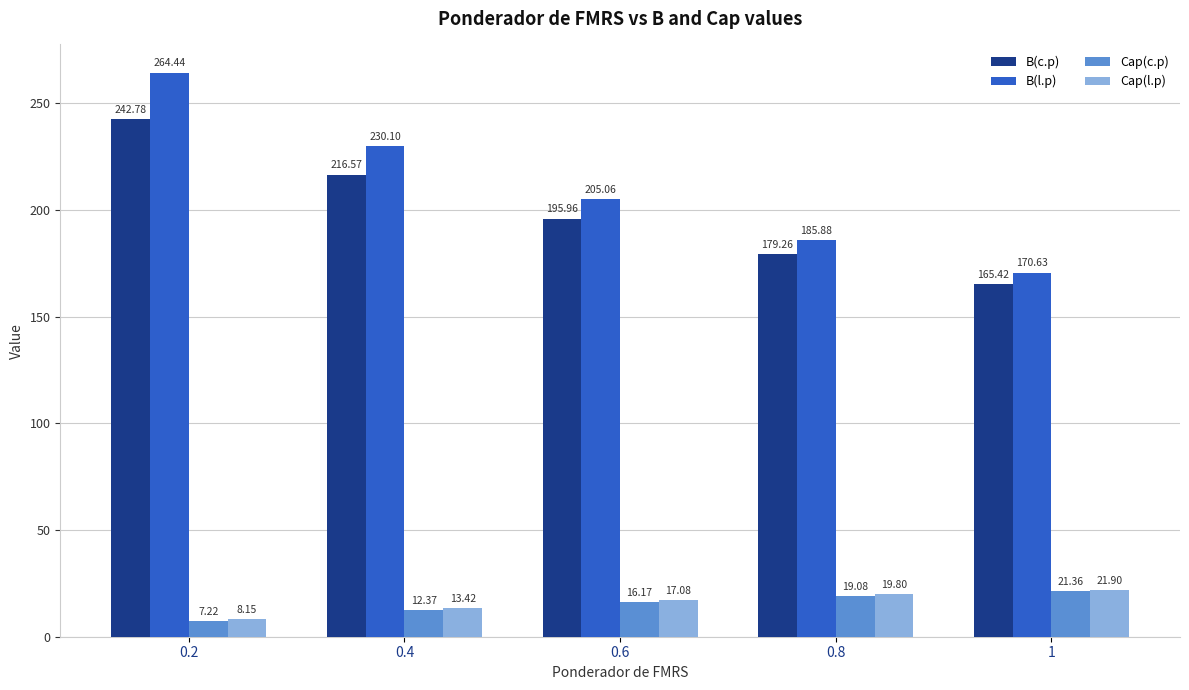

What is the value of the Cap(l.p) bar at the 5th from the left?

21.9